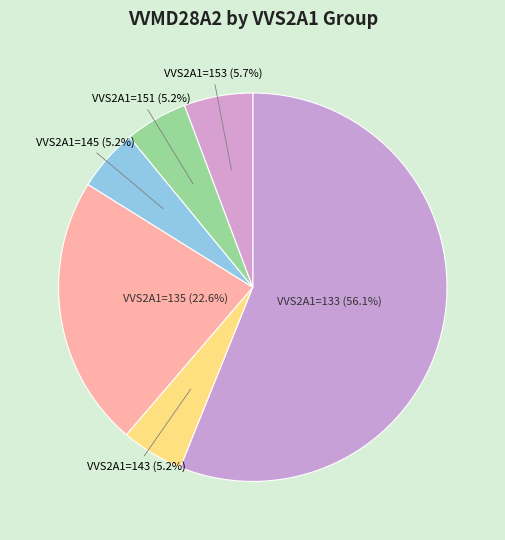

What percentage is NOT represented by VVS2A1=153 (5.7%)?

94.3%